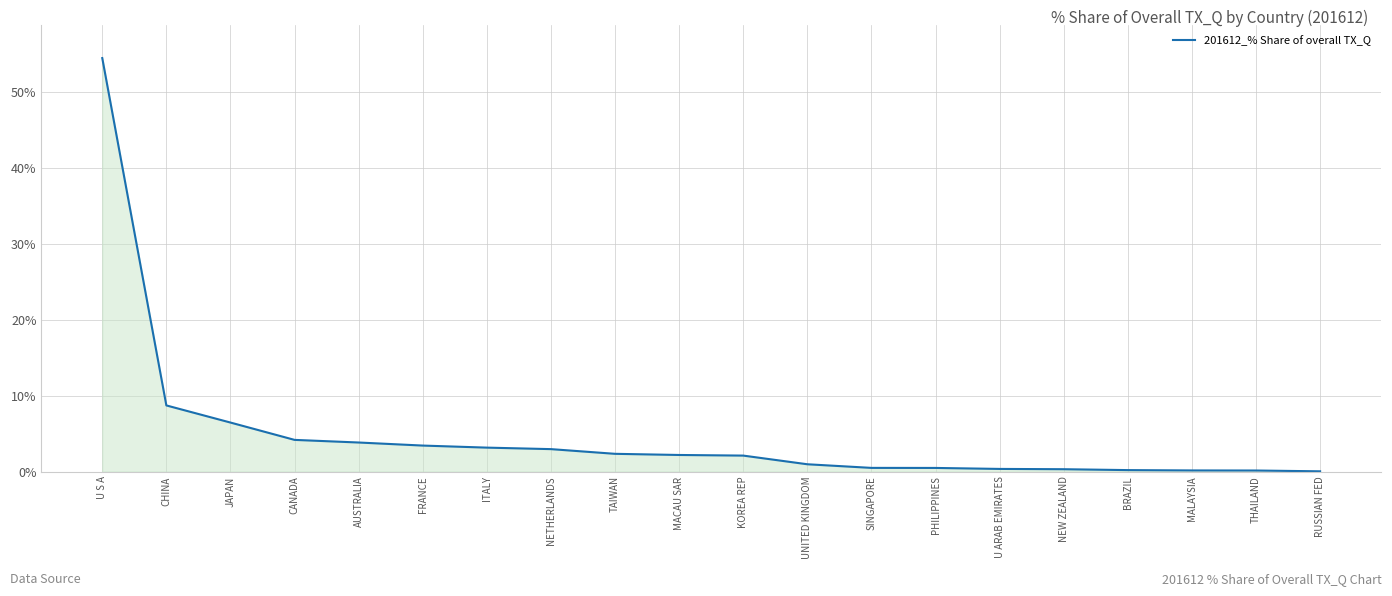

What is the average value?

4.8